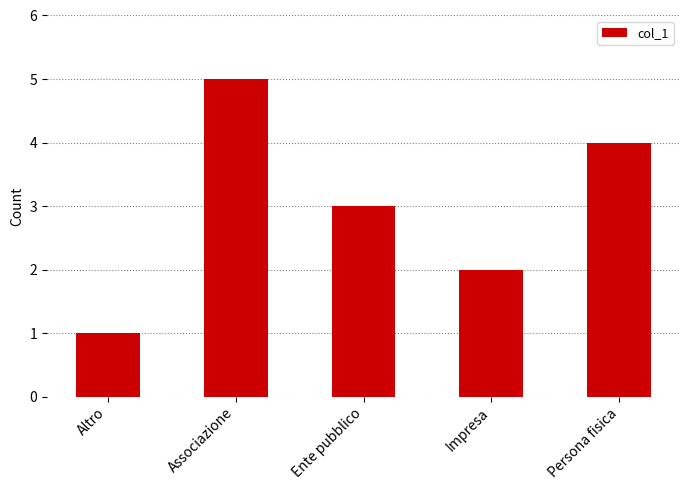

What is the label of the 3rd bar from the left?

Ente pubblico